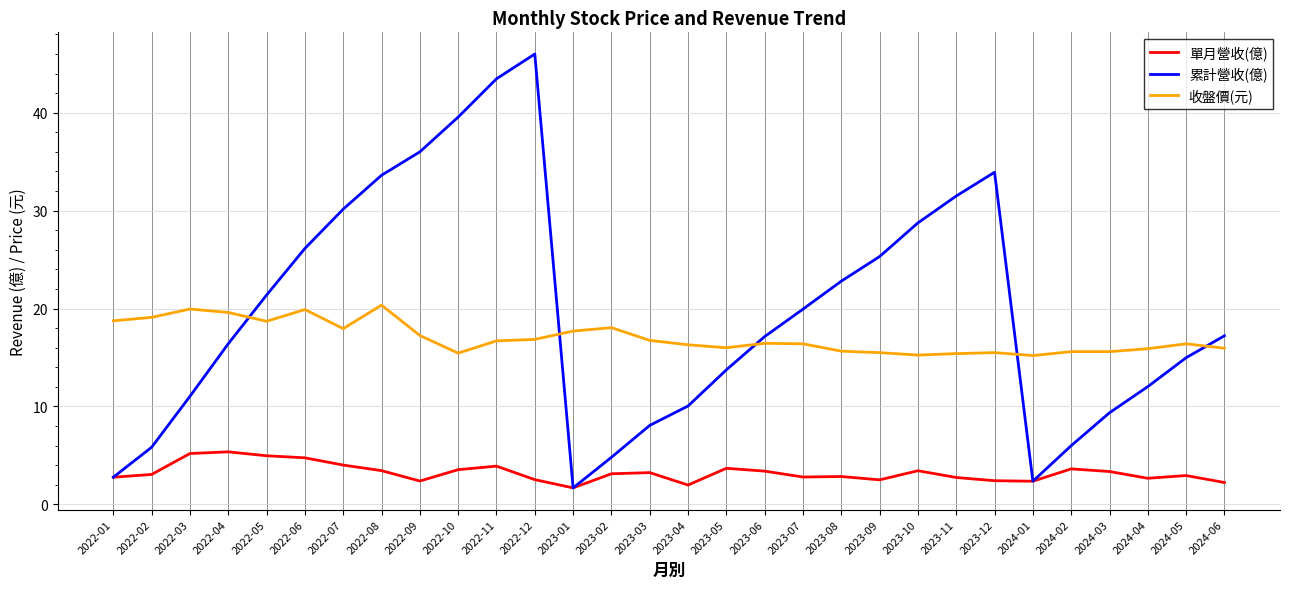

True or false: 收盤價(元) and 累計營收(億) intersect in this chart.

True